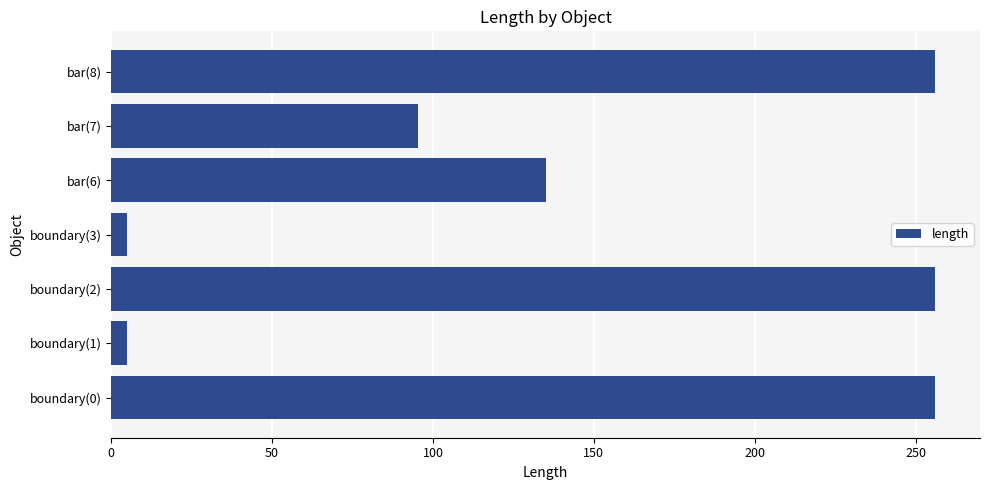

What is the smallest value displayed?

5.0